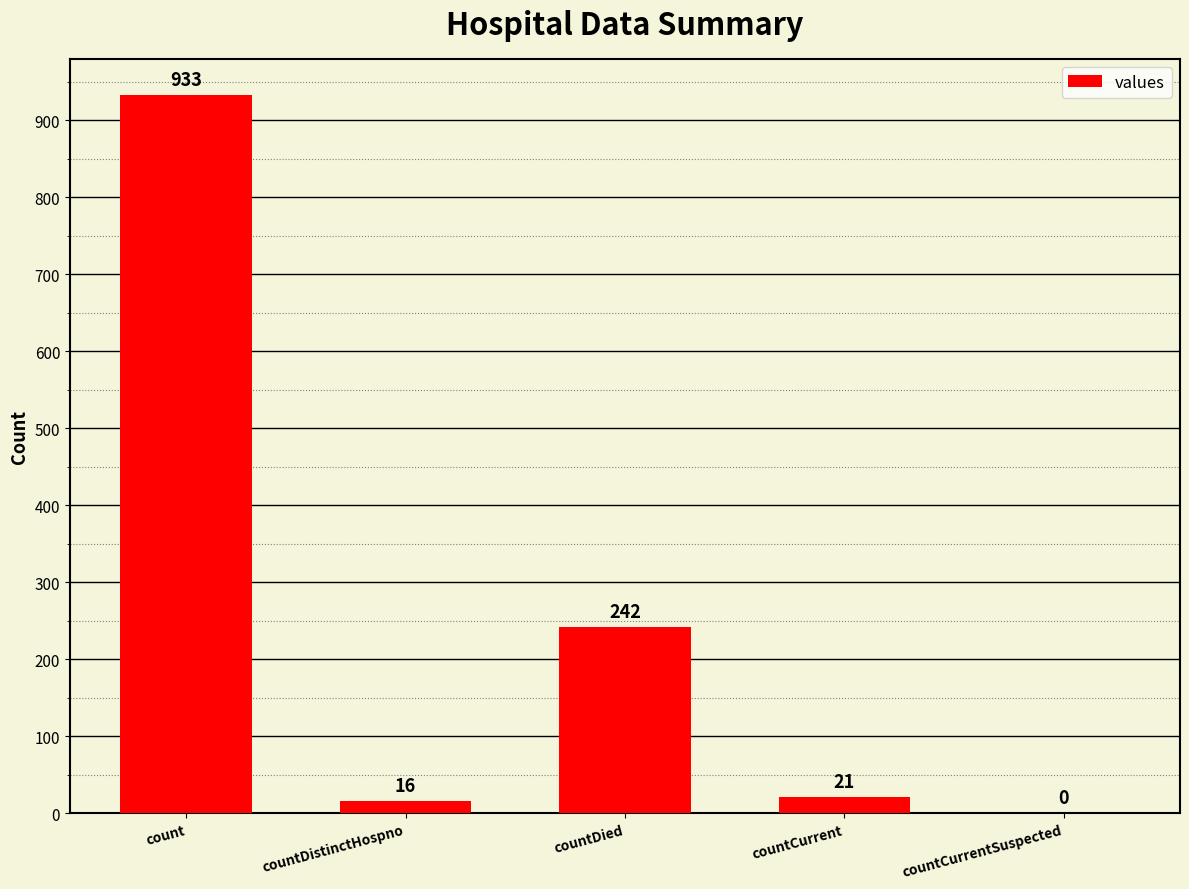

How many distinct data groups are displayed?

1